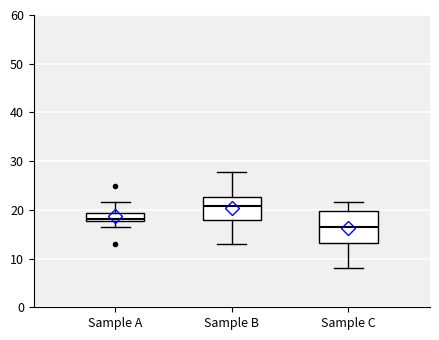

Reading left to right, read every box against the y-axis: the position of its median line, the range the box covers, and the ends of its whiskers. The values are not printed on the chart, so give them approximately, as read against the axis.

Sample A: median 18 (just above the box's lower edge), box 18 to 19, whiskers 16 to 22
Sample B: median 21, box 18 to 23, whiskers 13 to 28
Sample C: median 17, box 13 to 20, whiskers 8 to 22